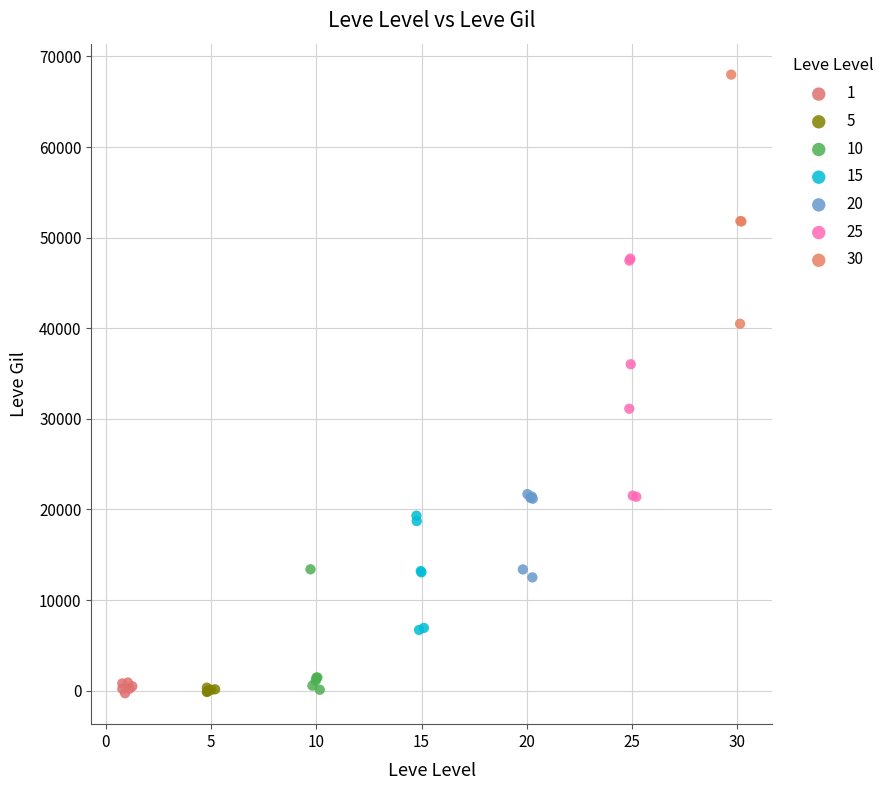

Which series reaches the maximum Y coordinate?

30